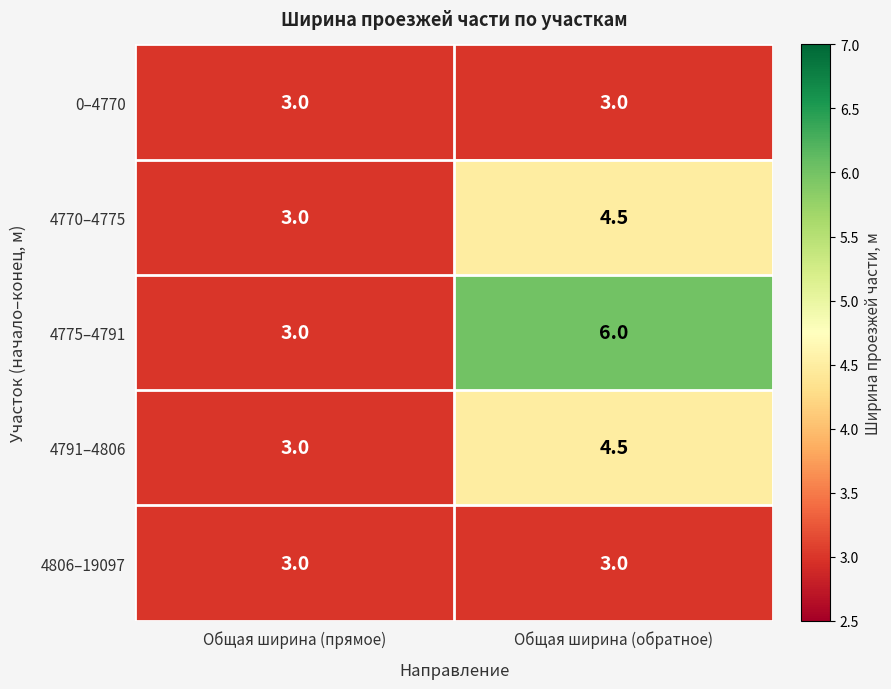

What is the sum of all 4791–4806 values?

7.5